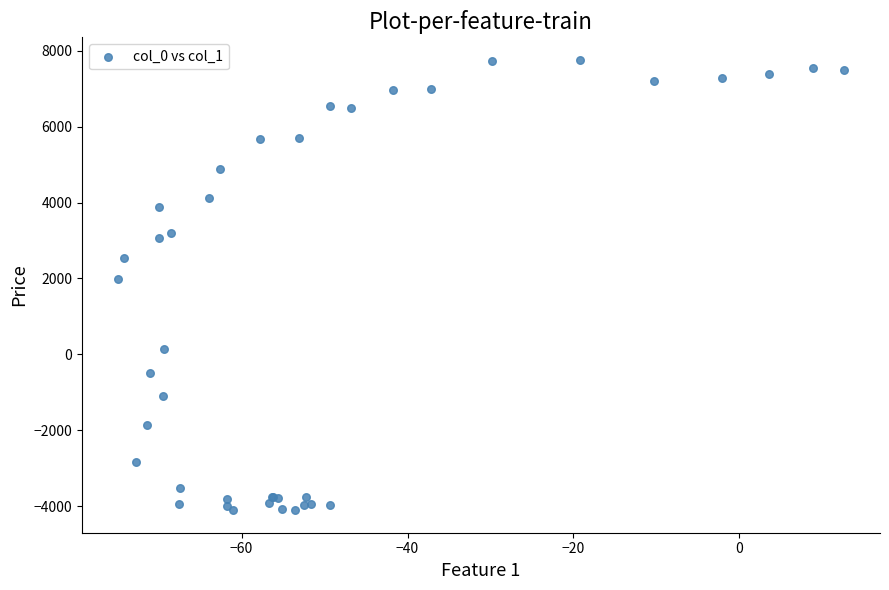

What Y value in the scatter plot is closest to 1825?

1976.2